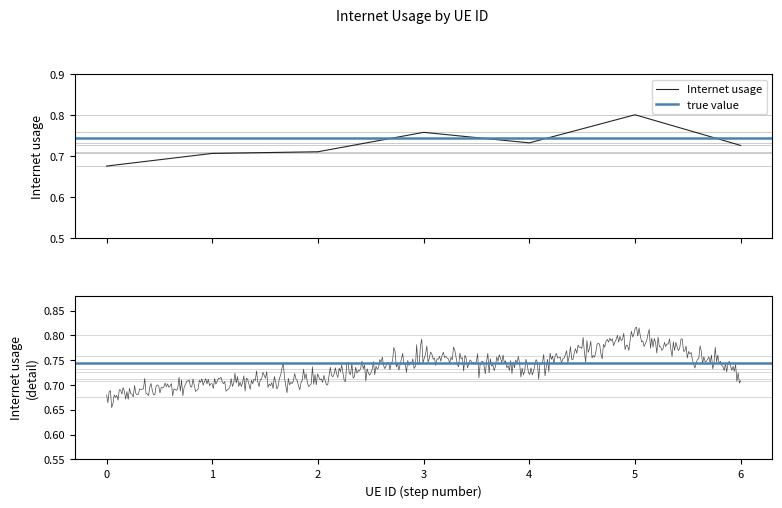

Is it true that the value at 3 is 0.5?

False